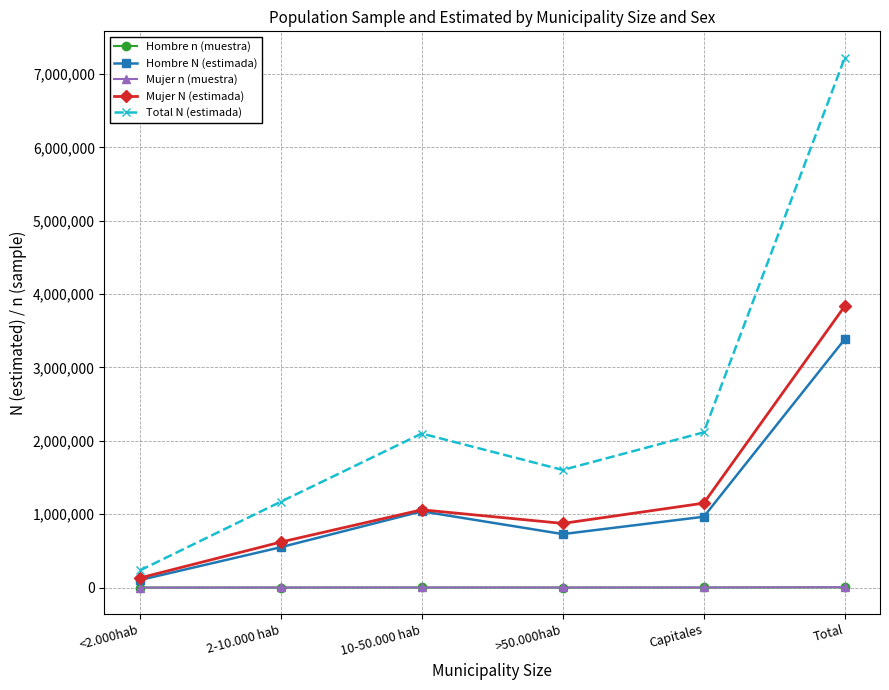

At which category does Mujer N (estimada) reach its first local valley?

>50.000hab